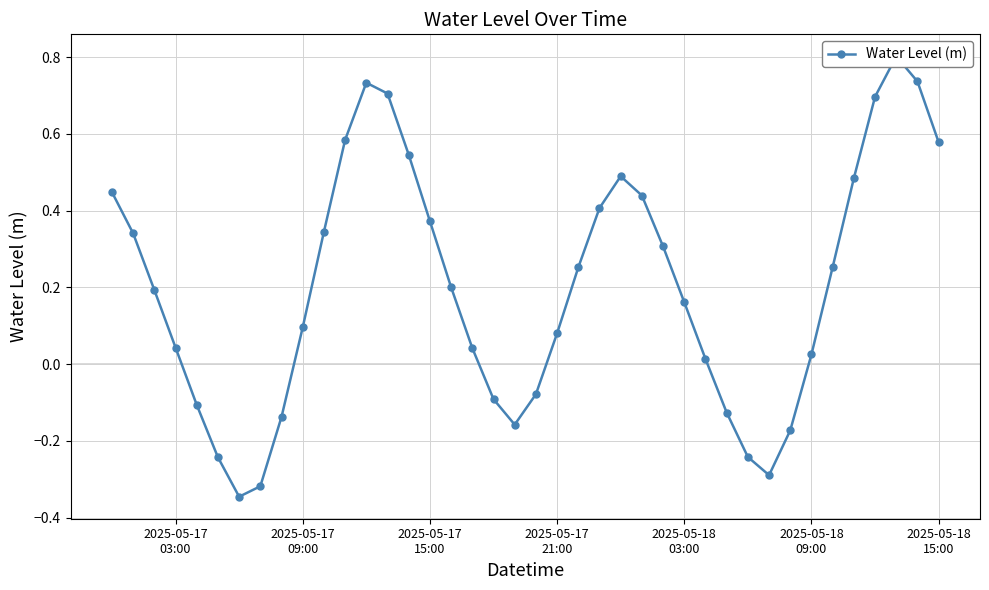

At which label does the data first exceed 0?

2025-05-17
03:00